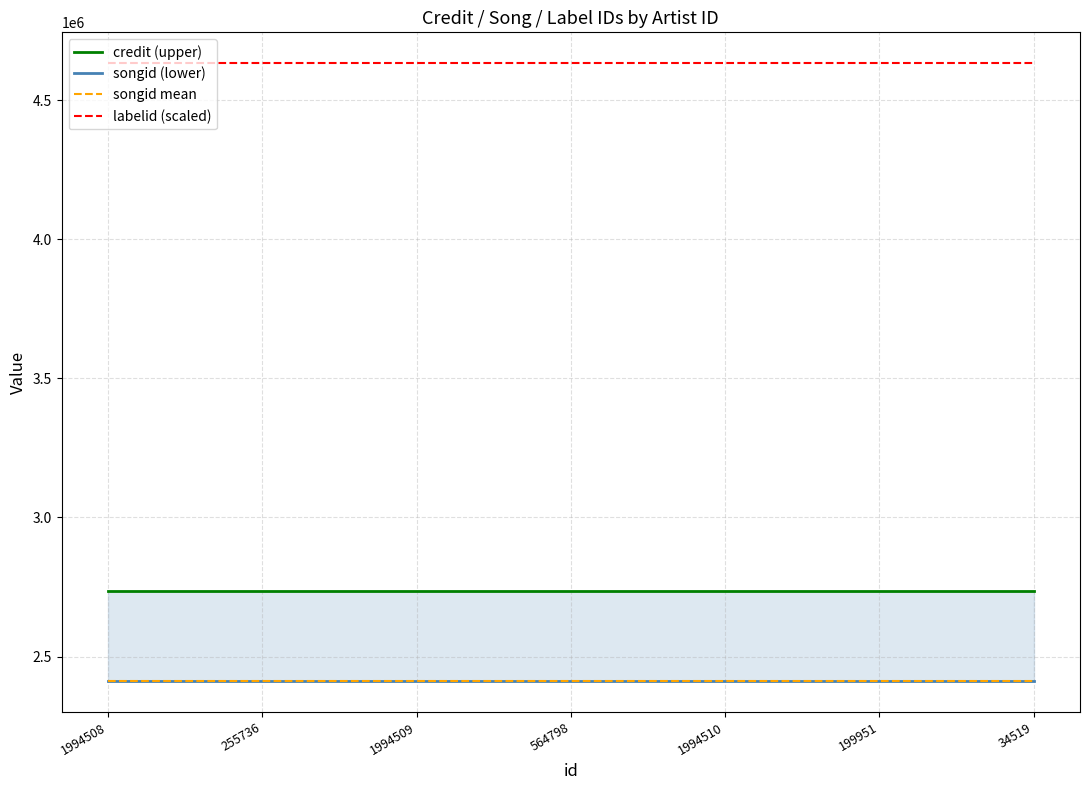

What is the spread (max minus min) of values at 255736?

2220796